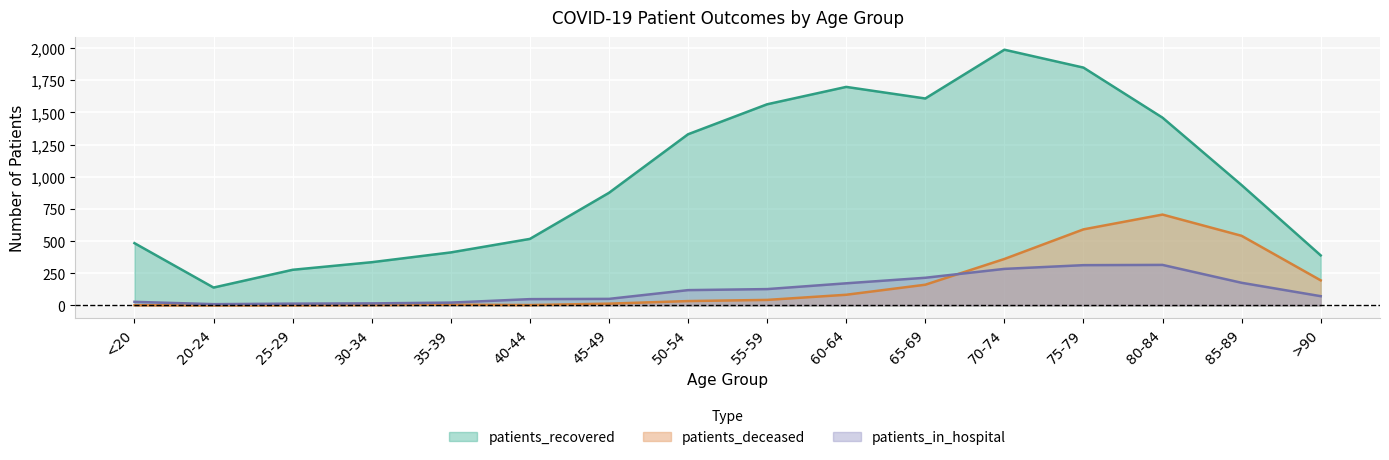

Reading left to right, transcribe all the data shown in this chart.

patients_recovered: <20=484	20-24=139	25-29=277	30-34=336	35-39=412	40-44=517	45-49=875	50-54=1330	55-59=1563	60-64=1698	65-69=1608	70-74=1987	75-79=1848	80-84=1459	85-89=935	>90=389
patients_deceased: <20=2	20-24=0	25-29=1	30-34=3	35-39=6	40-44=3	45-49=14	50-54=34	55-59=43	60-64=83	65-69=161	70-74=361	75-79=591	80-84=706	85-89=541	>90=195
patients_in_hospital: <20=28	20-24=10	25-29=14	30-34=16	35-39=22	40-44=49	45-49=51	50-54=119	55-59=127	60-64=172	65-69=215	70-74=284	75-79=313	80-84=315	85-89=176	>90=72